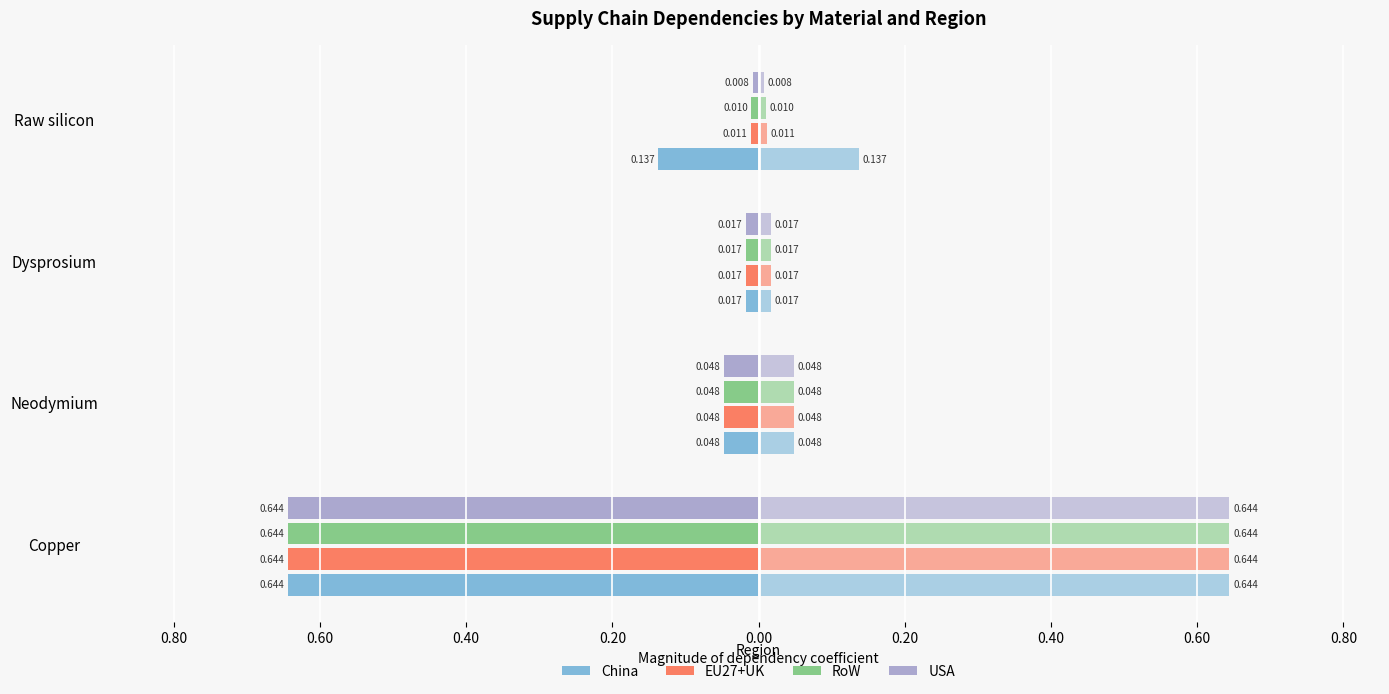

Rank the series at Raw silicon from highest to lowest value.

USA, RoW, EU27+UK, China